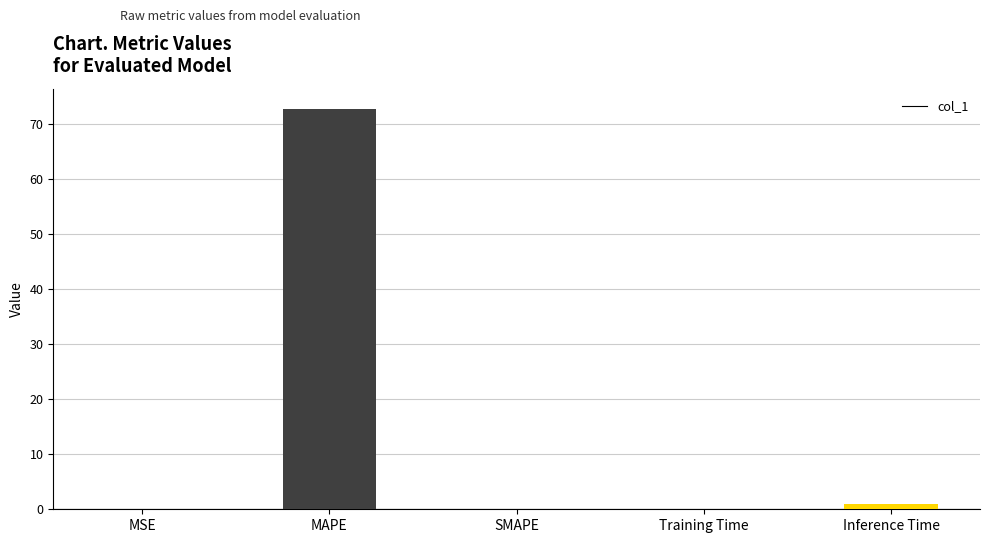

Is it true that the value at MAPE is 72.8?

True